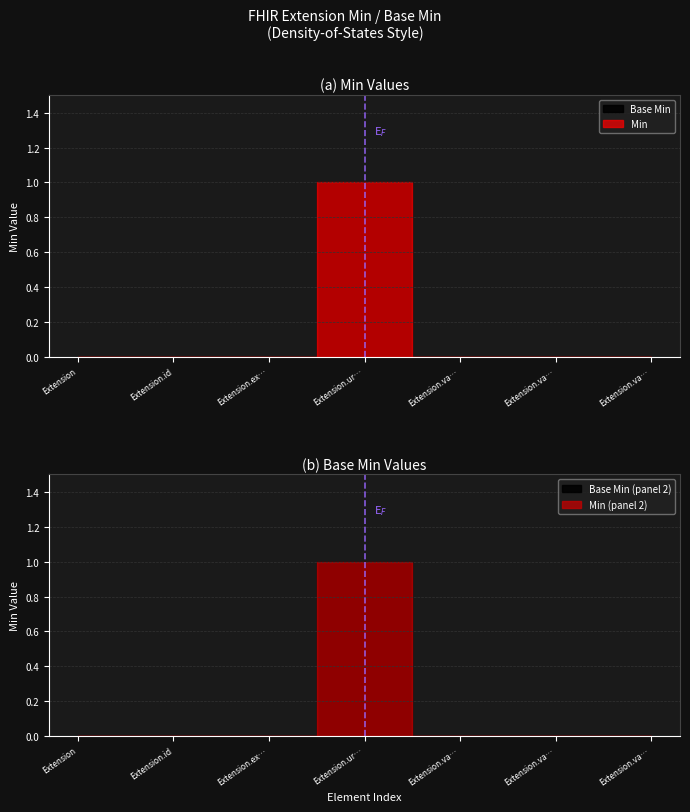

True or false: Base Min has a value of 0 at Extension.extension.

True